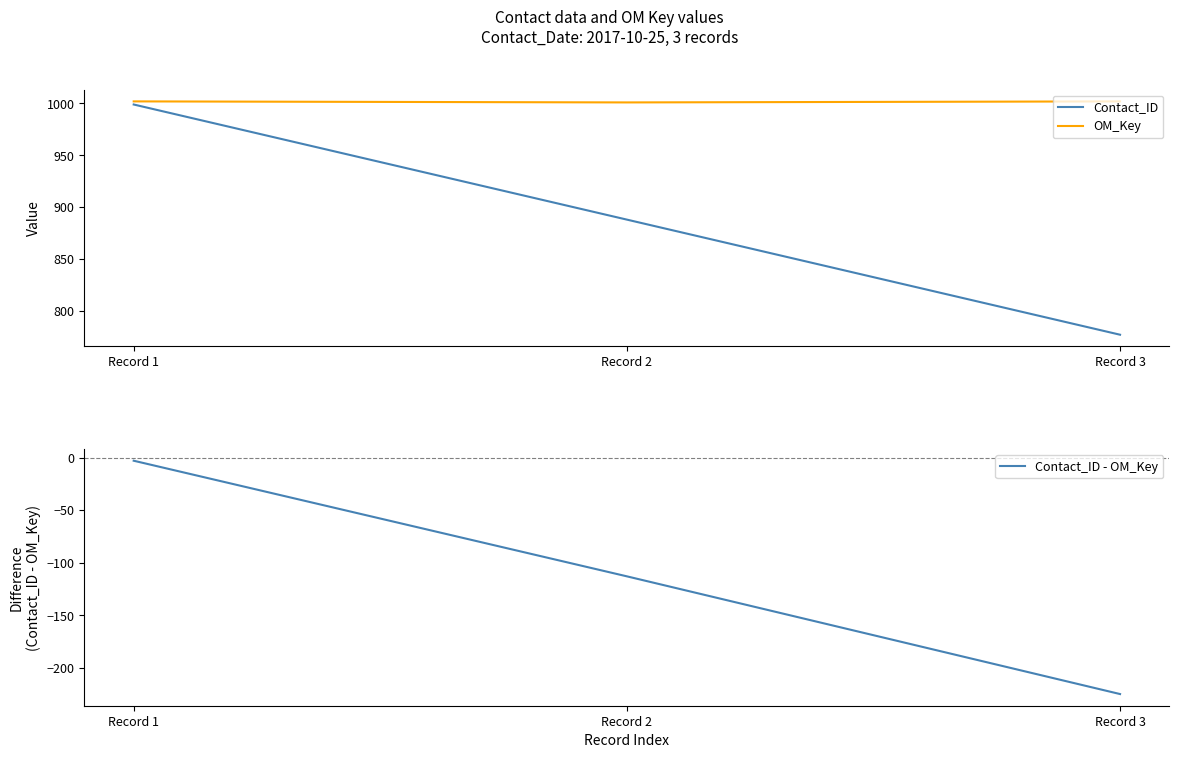

What is the smallest value displayed?

-225